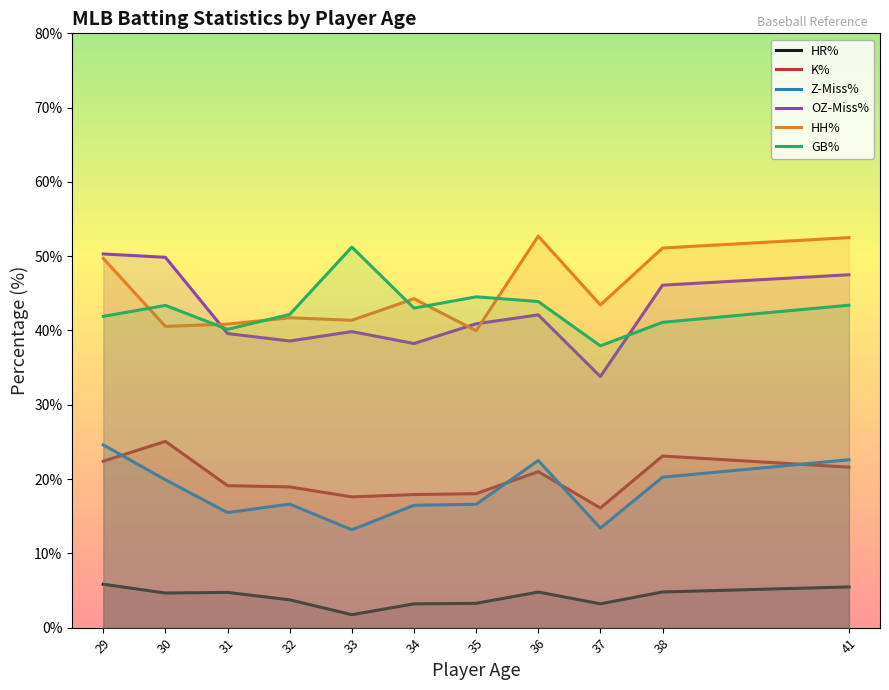

True or false: HR% and Z-Miss% intersect in this chart.

False